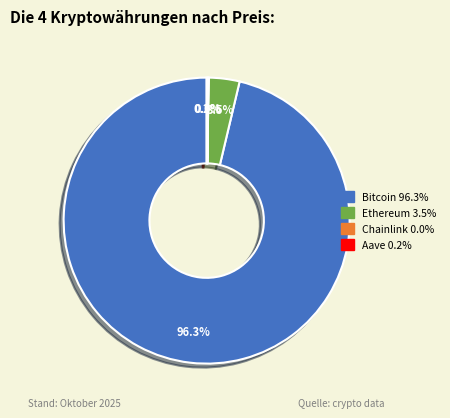

What is the largest slice in the pie chart?

Bitcoin